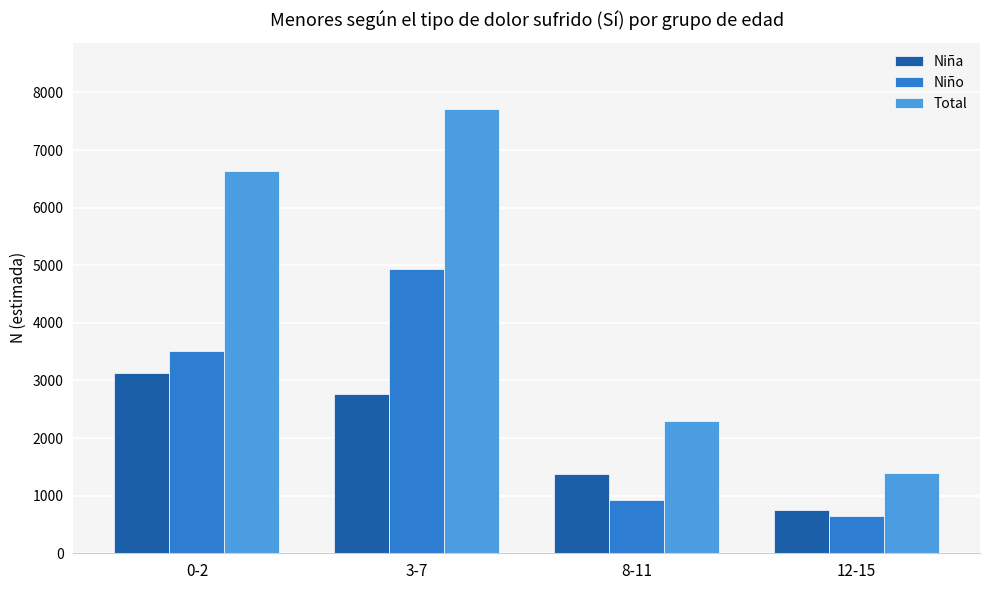

What is the value of the Niña bar at the 3rd from the left?

1368